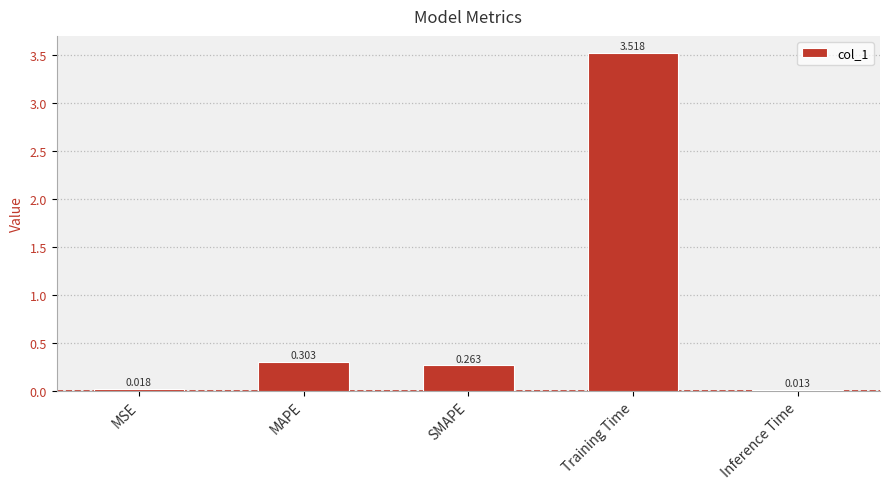

What is the label of the 5th bar from the right?

MSE